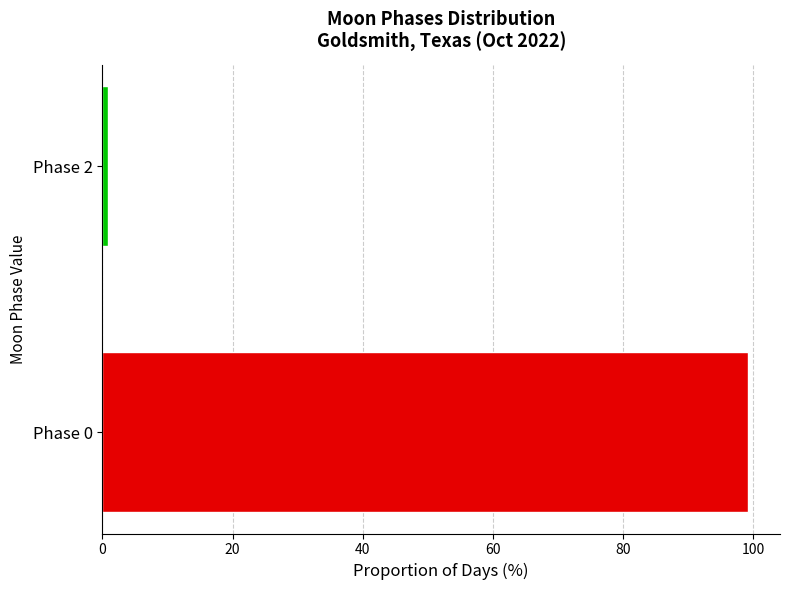

Reading bottom to top, list all the values displayed in this chart.

Phase 0=99.1	Phase 2=0.9